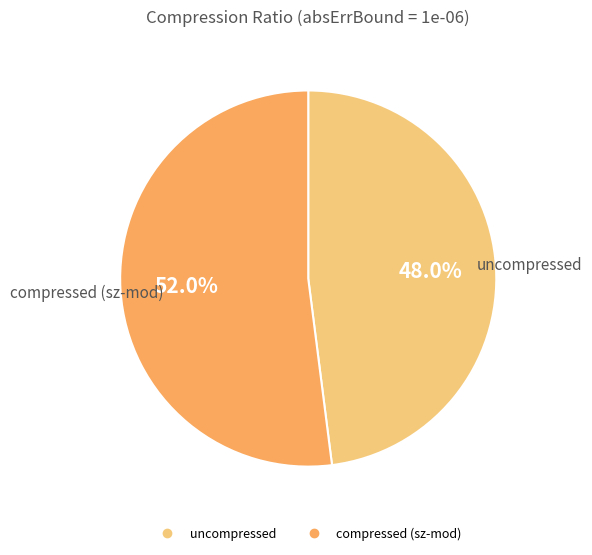

What is the smallest slice in the pie chart?

uncompressed